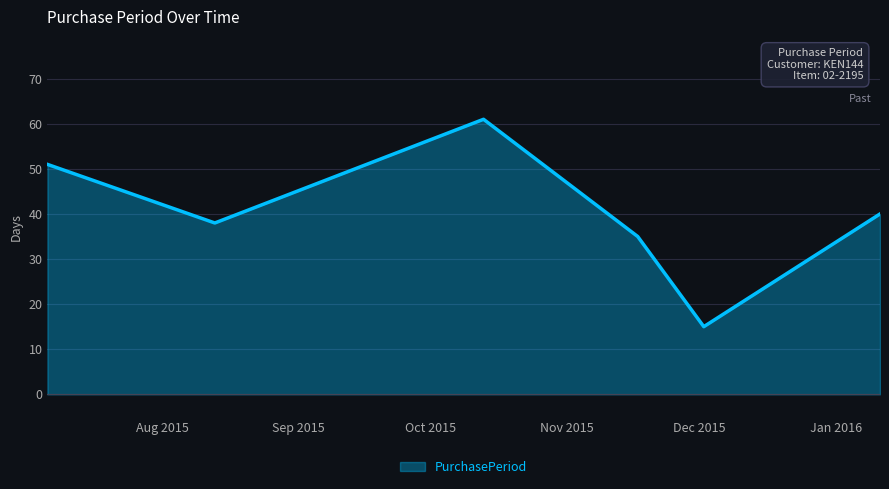

How many interior local valleys (lower than both neighbors) does the data have?

2